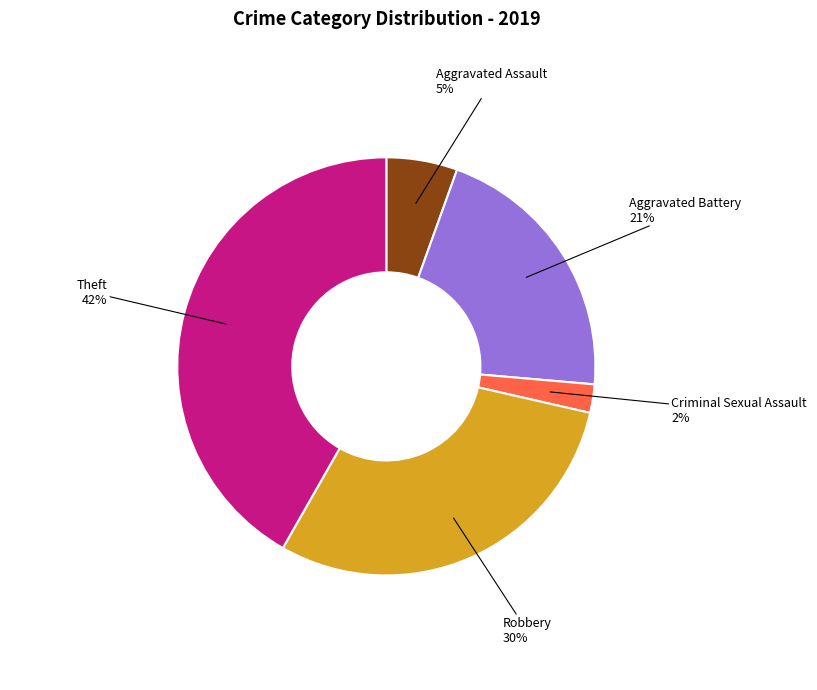

Which slice is the largest?

Theft